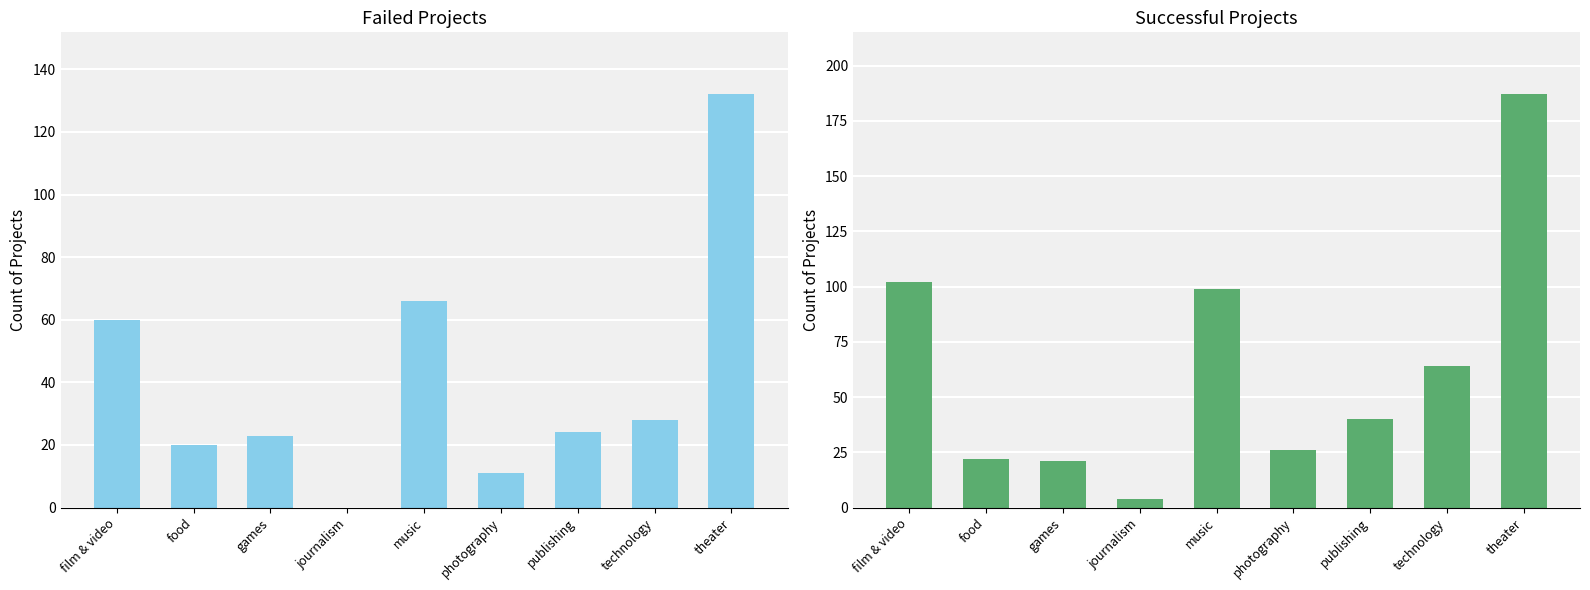

Reading left to right, what are all the values shown in this chart?

failed: film & video=60	food=20	games=23	journalism=0	music=66	photography=11	publishing=24	technology=28	theater=132
successful: film & video=102	food=22	games=21	journalism=4	music=99	photography=26	publishing=40	technology=64	theater=187